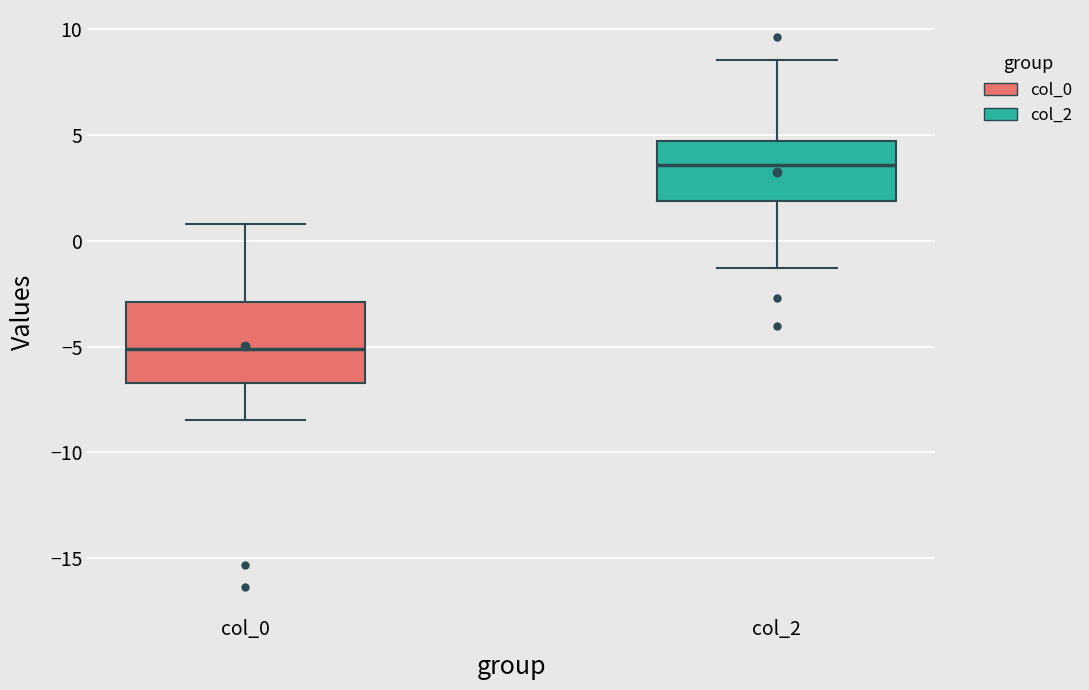

Comparing the boxes themselves (not the whiskers), which one is the tallest?

col_0